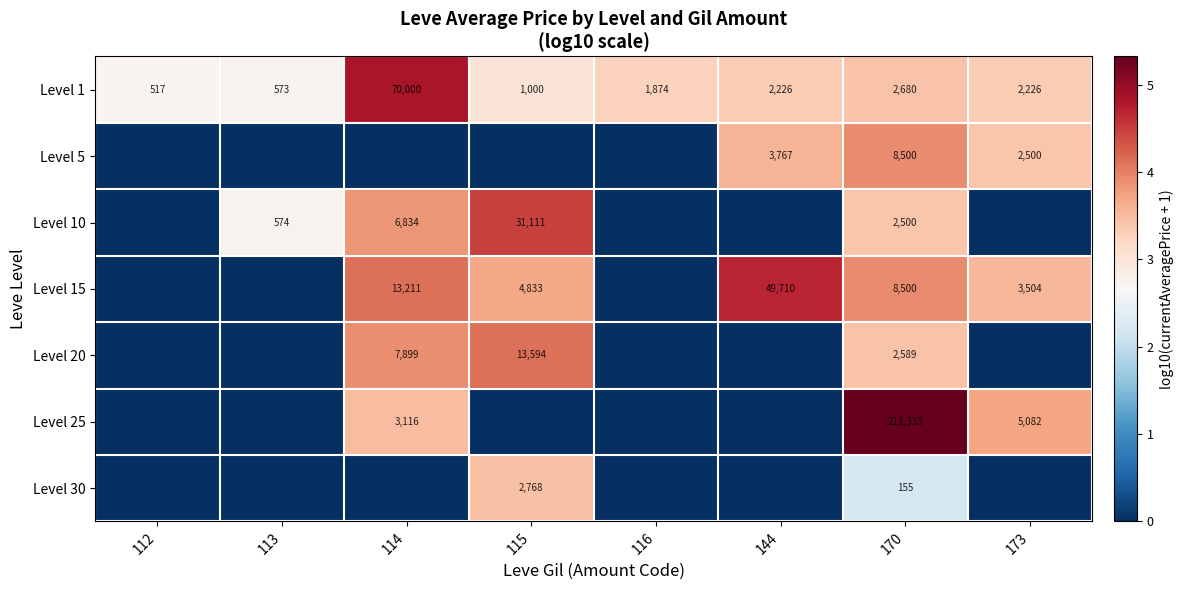

How many categories are shown in the chart?

8